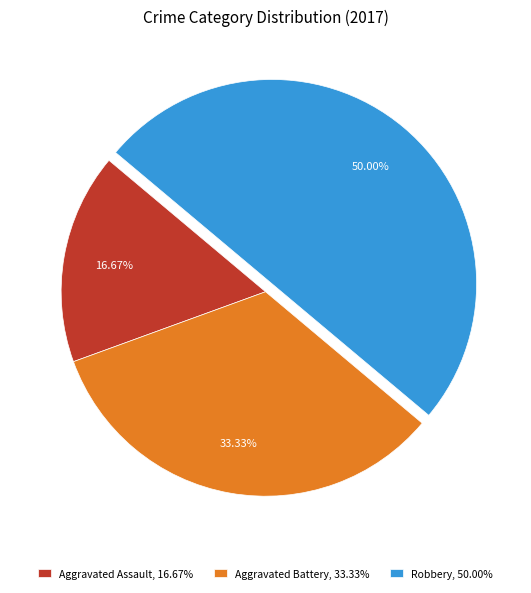

Combined, what portion of the pie is Aggravated Battery and Aggravated Assault?

50.0%